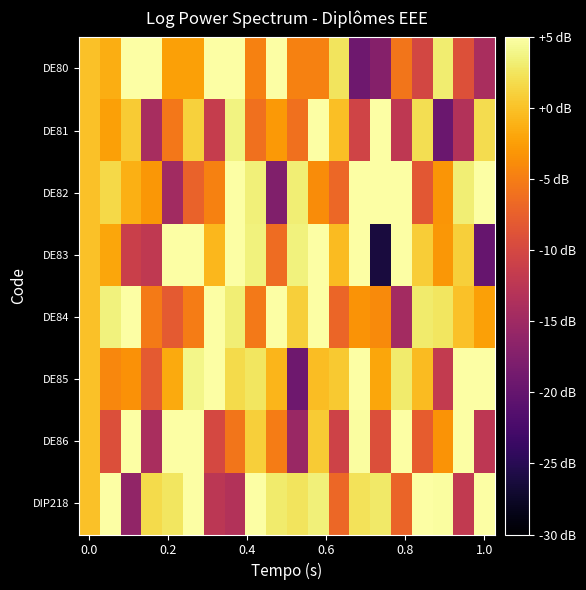

Reading left to right, what are all the values shown in this chart?

DE80: 0.0	-1.4	6.5	15.2	-2.3	-2.3	15.8	7.7	-4.7	5.4	-4.6	-4.7	2.4	-19.1	-17.2	-5.6	-10.1	3.1	-9.1	-14.1
DE81: 0.0	-2.3	0.7	-14.2	-5.4	1.1	-11.5	3.8	-6.0	-2.9	-6.0	18.5	-0.1	-10.6	8.2	-12.2	2.1	-19.6	-13.3	2.0
DE82: 0.0	1.7	-1.2	-3.0	-14.8	-7.2	-4.6	10.6	3.4	-17.6	3.2	-3.9	-6.8	6.1	10.3	9.3	-8.4	-3.1	3.3	9.8
DE83: 0.0	-1.9	-11.1	-12.0	8.1	13.6	-0.7	10.0	3.6	-6.5	3.6	15.4	-0.4	15.6	-26.2	8.2	0.9	-3.0	0.9	-19.9
DE84: 0.0	3.6	14.8	-5.2	-8.1	-5.0	9.2	3.3	-5.3	5.1	1.0	9.7	-7.0	-3.3	-3.9	-14.6	3.0	2.6	0.1	-2.3
DE85: 0.0	-4.2	-3.4	-8.0	-1.6	4.0	18.9	1.7	2.6	-0.7	-19.2	-0.3	0.6	24.6	-1.9	3.0	-0.3	-11.7	11.4	7.5
DE86: 0.0	-9.1	14.0	-14.0	5.9	21.9	-9.9	-5.7	1.0	-5.0	-15.5	0.7	-10.6	4.7	-9.2	15.5	-7.8	-3.2	8.1	-12.3
DIP218: 0.0	13.1	-16.1	1.8	2.6	7.8	-12.4	-13.2	5.2	3.0	2.5	3.5	-6.8	2.3	2.9	-7.1	18.7	4.7	-11.9	6.6